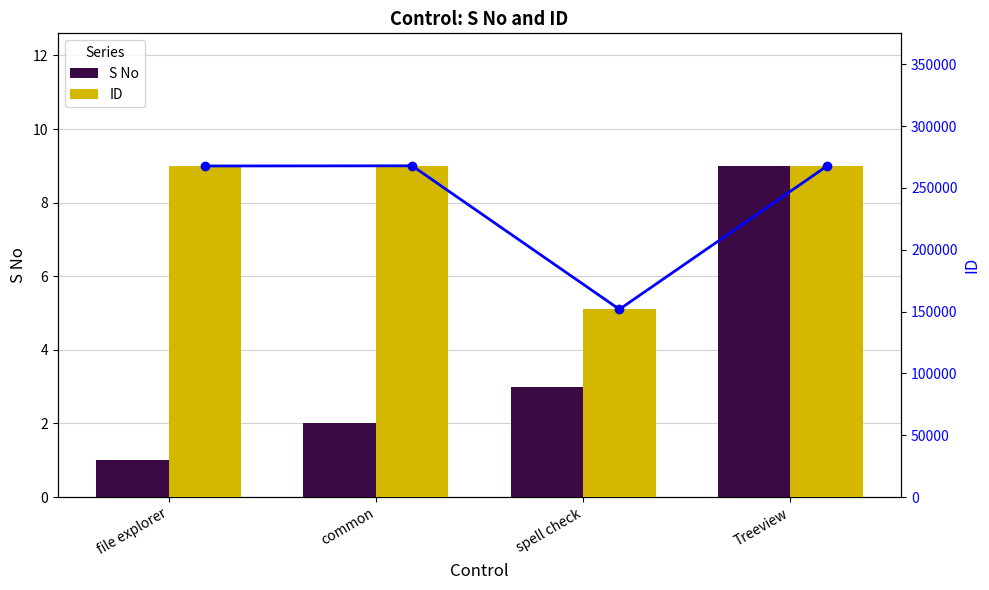

Rank the series by their maximum value, from lowest to highest.

S No, ID line, ID